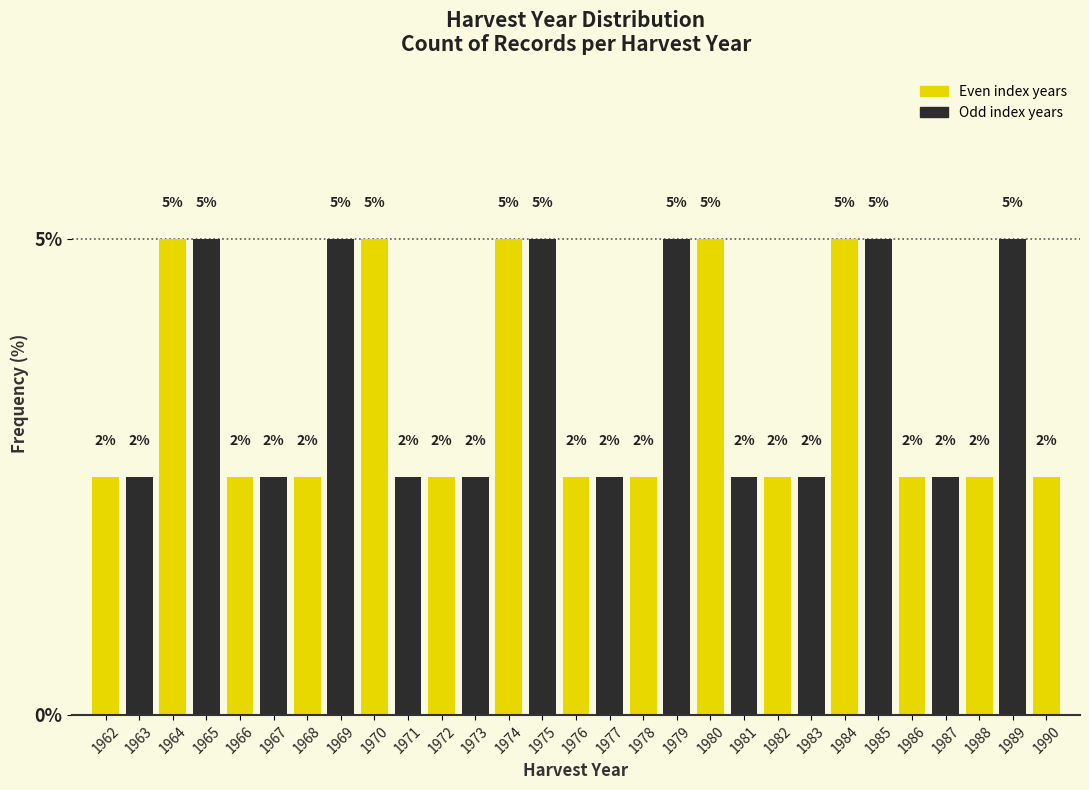

How many bars are there in total?

29